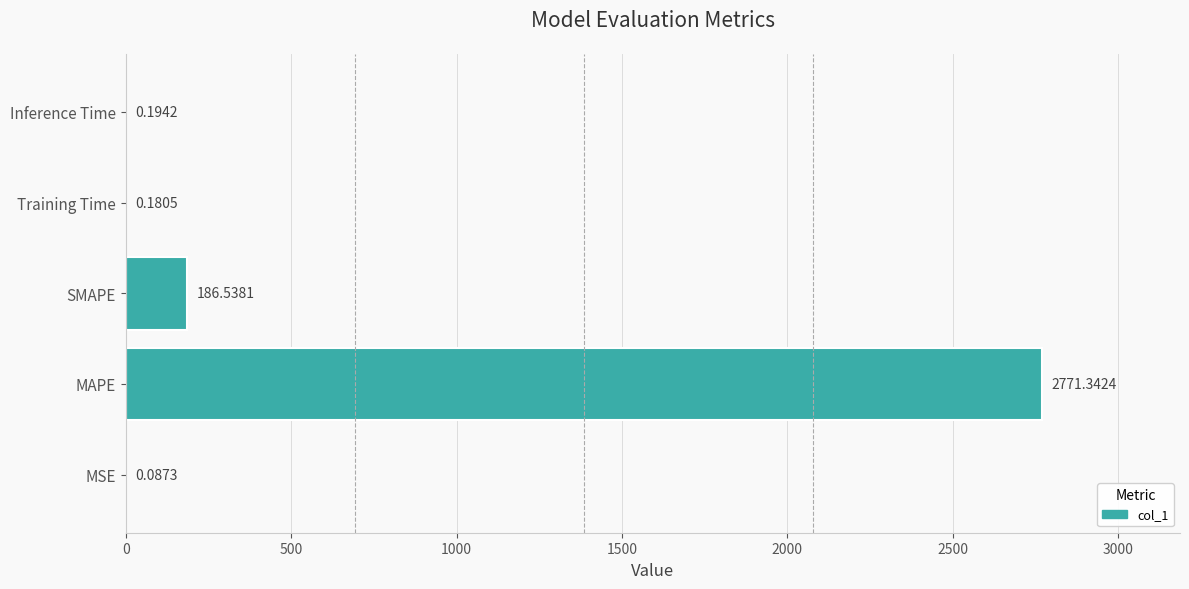

Where is the data nearest to the value 1385?

SMAPE